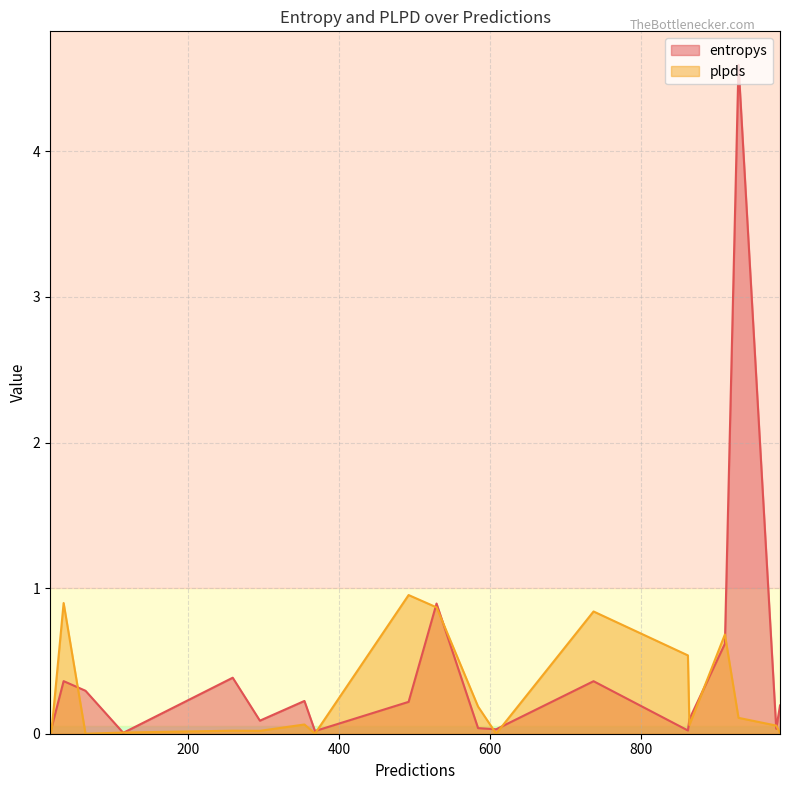

True or false: plpds has a value of 0.1 at 864.

False